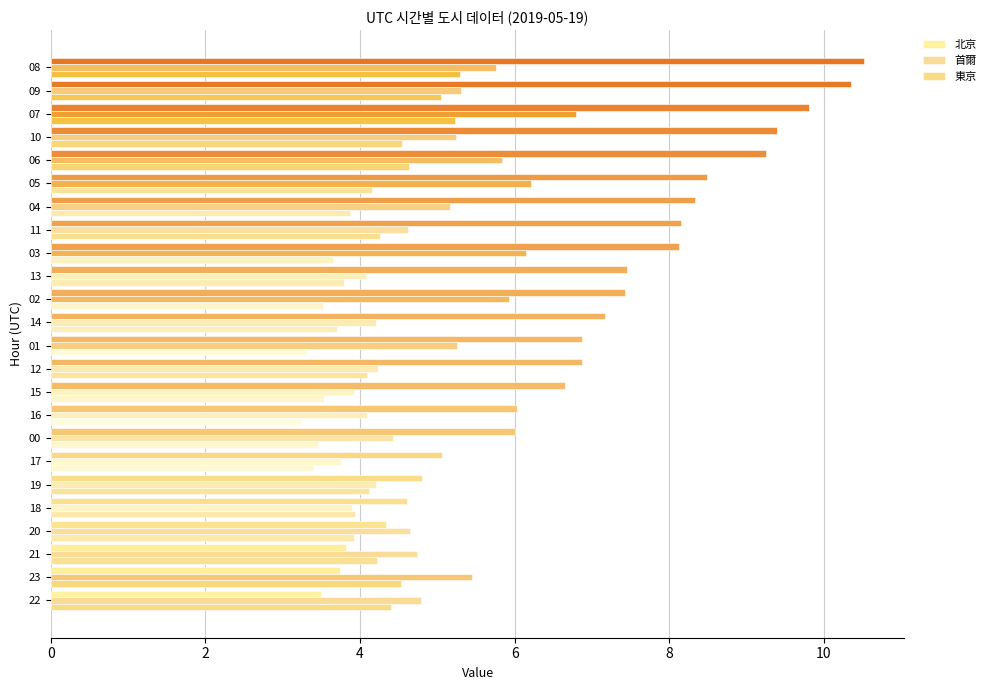

At how many categories does at least one series exceed 4?

24